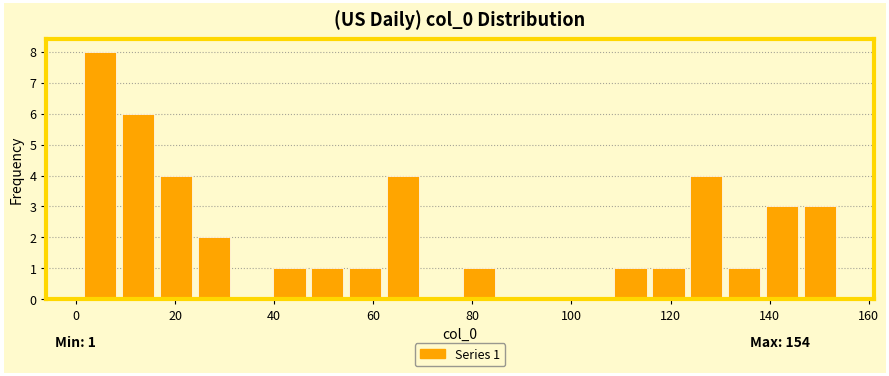

Read against the x-axis, roughly where is the centre of the tallest bar?

4